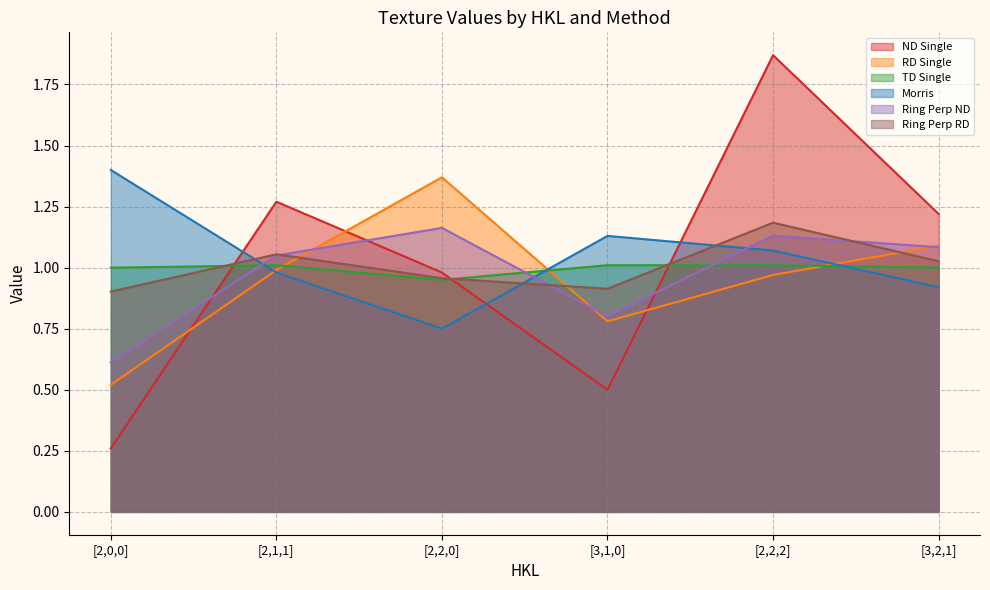

What is the difference between the maximum and minimum values in the TD Single series?

0.1